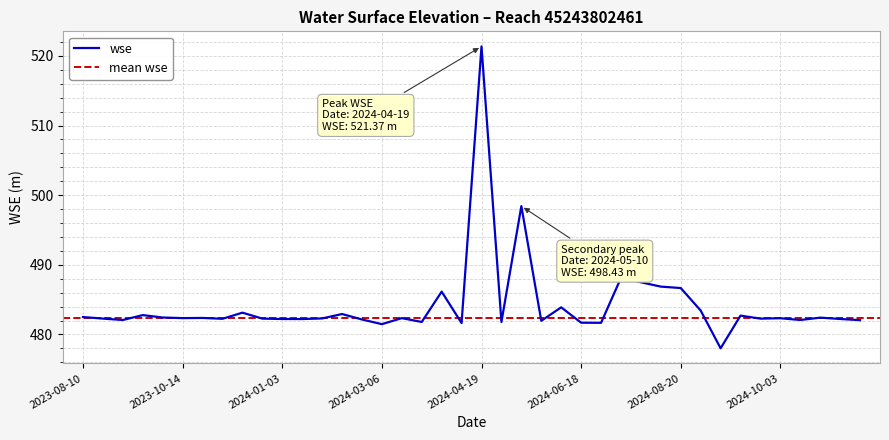

Does the chart have visible grid lines?

Yes